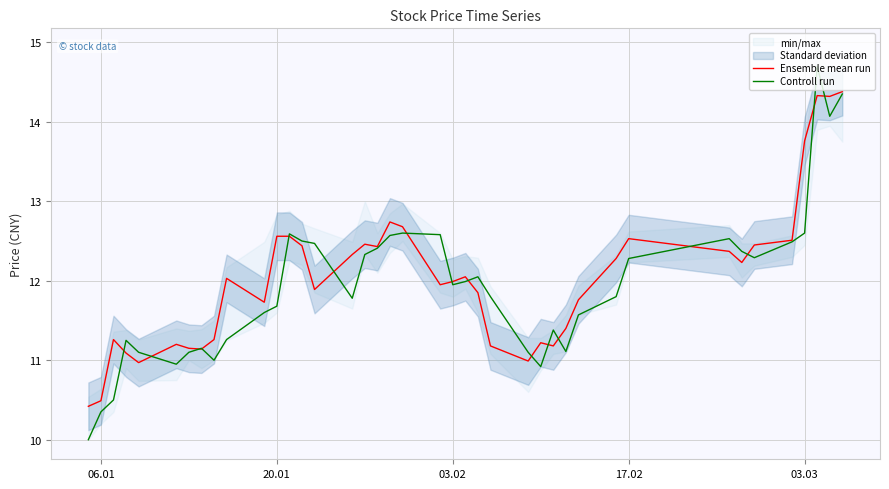

Is it true that Controll run equals 11.7 at 20.01?

True